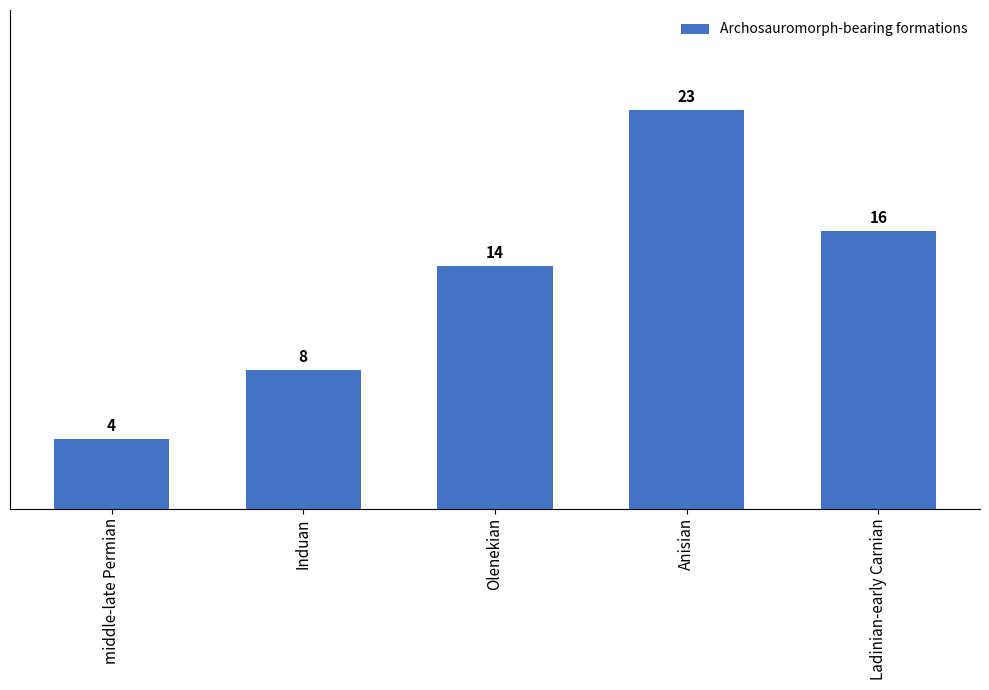

Reading left to right, transcribe all the data shown in this chart.

middle-late Permian=4	Induan=8	Olenekian=14	Anisian=23	Ladinian-early Carnian=16